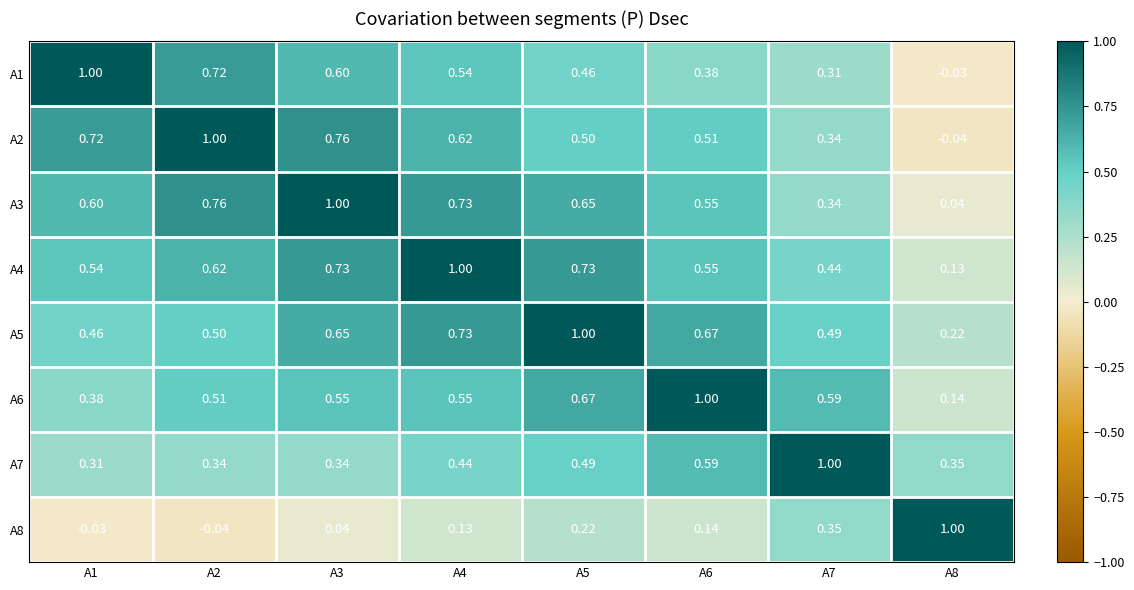

Is the value of A5 at A5 greater than the value of A2 at A1?

Yes